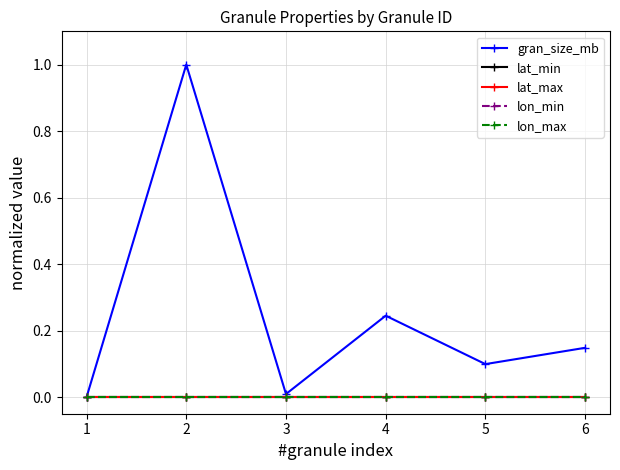

At which category is the sum across all series the highest?

2